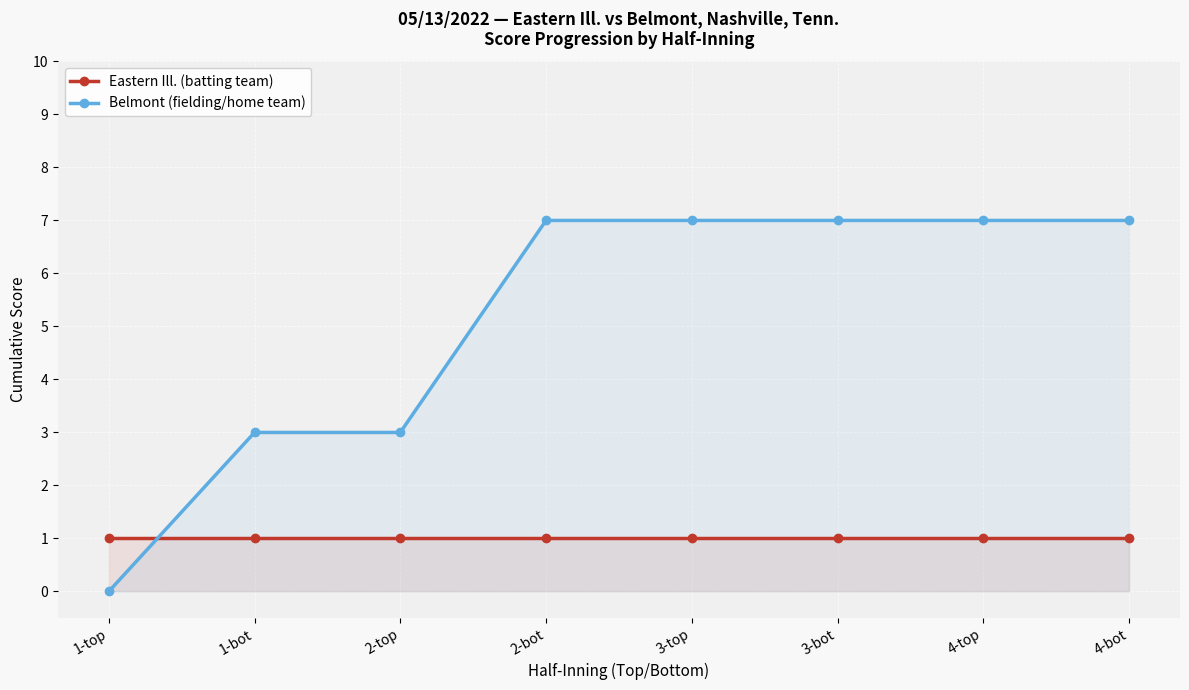

Reading left to right, extract all data points from this chart.

Eastern Ill. (batting team): 1-top=1	1-bot=1	2-top=1	2-bot=1	3-top=1	3-bot=1	4-top=1	4-bot=1
Belmont (fielding/home team): 1-top=0	1-bot=3	2-top=3	2-bot=7	3-top=7	3-bot=7	4-top=7	4-bot=7